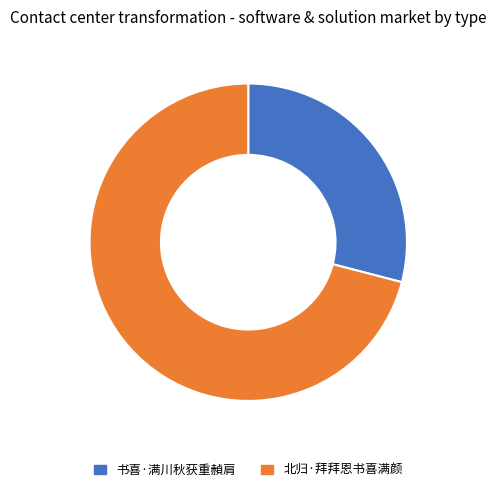

Which slice is the largest?

北归·拜拜恩书喜满颜